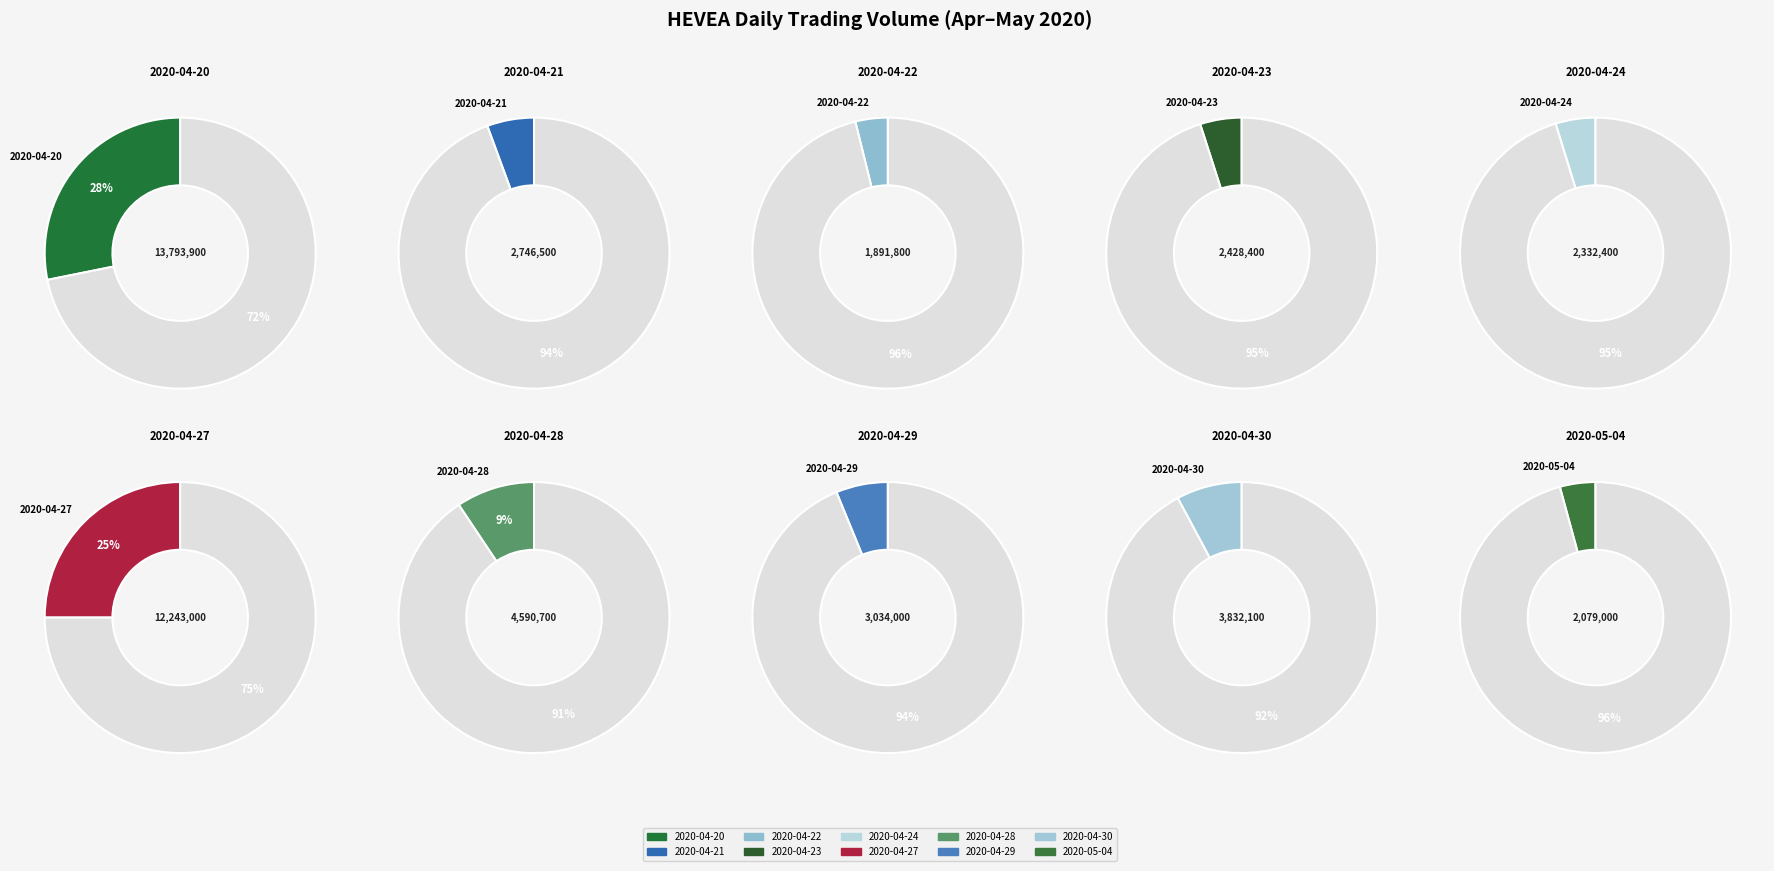

How many segments does this pie chart have?

10